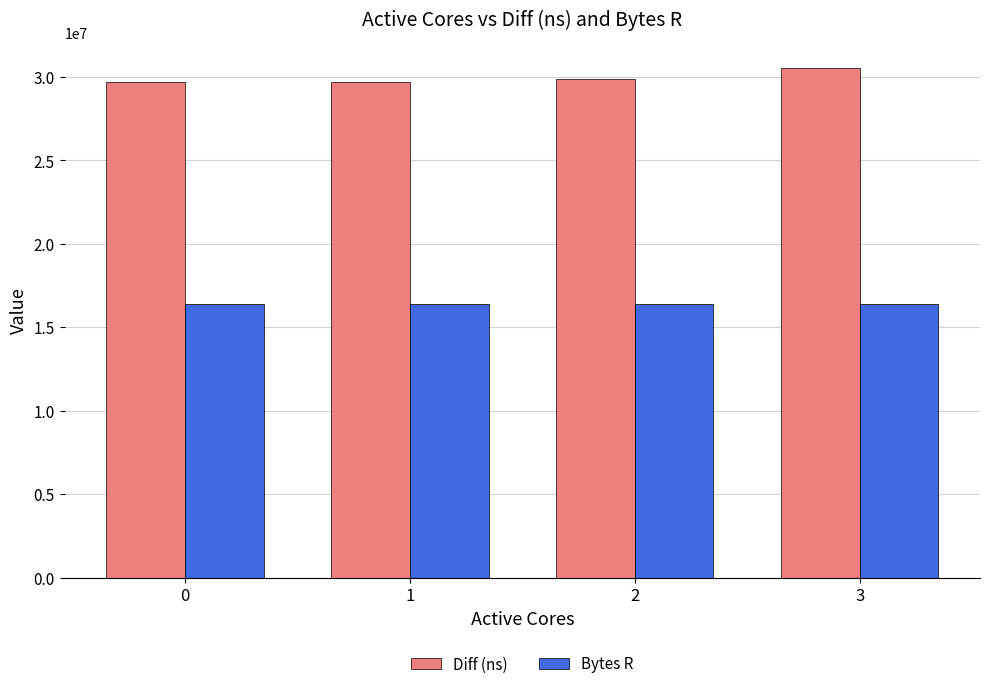

What are all the series names shown in the legend?

Diff (ns), Bytes R